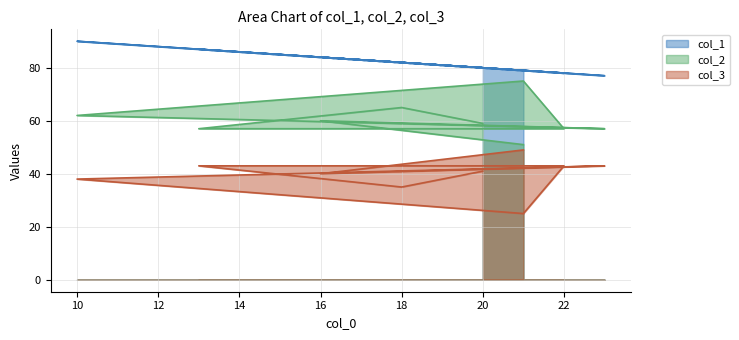

At 10, list the series in order from largest to smallest.

col_1, col_2, col_3